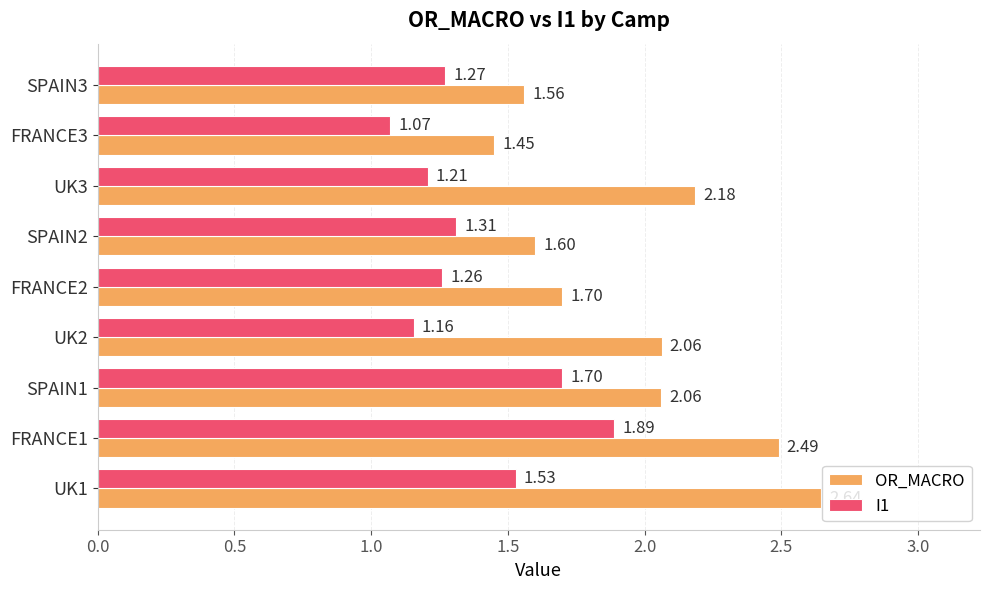

Which series has the widest spread of values?

OR_MACRO